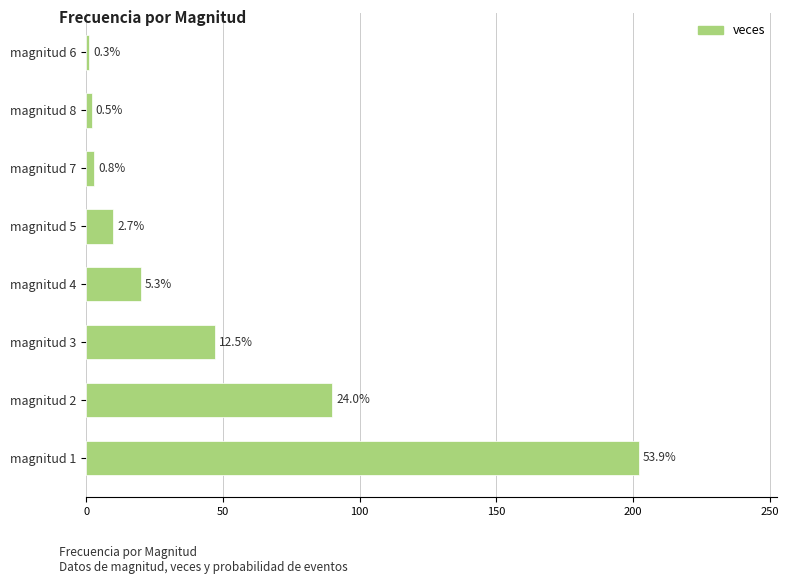

What is the average value?

47